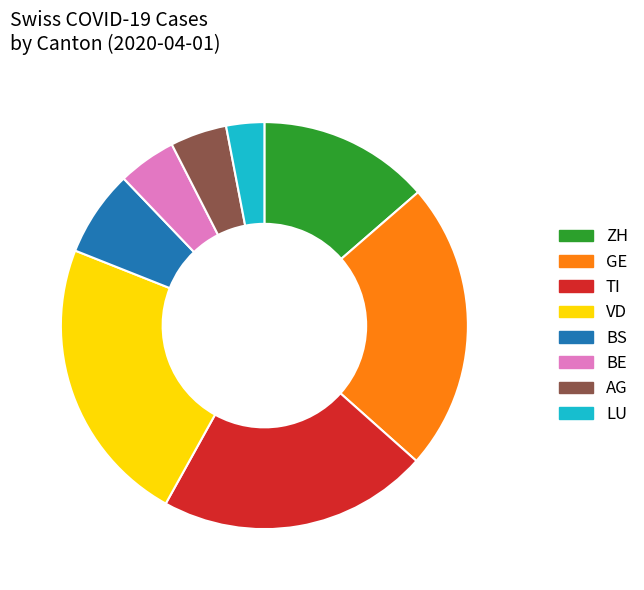

Does TI account for over 50% of the chart?

No